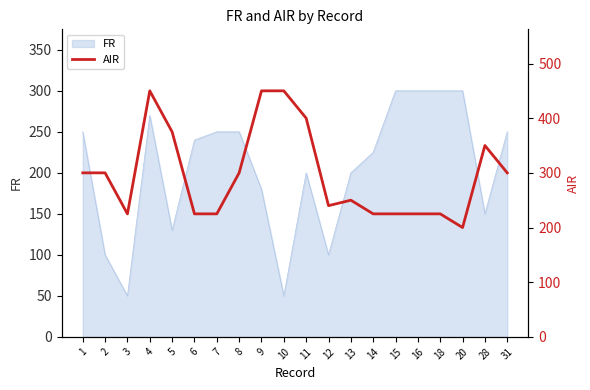

True or false: the data has more than 0 interior local peaks.

True